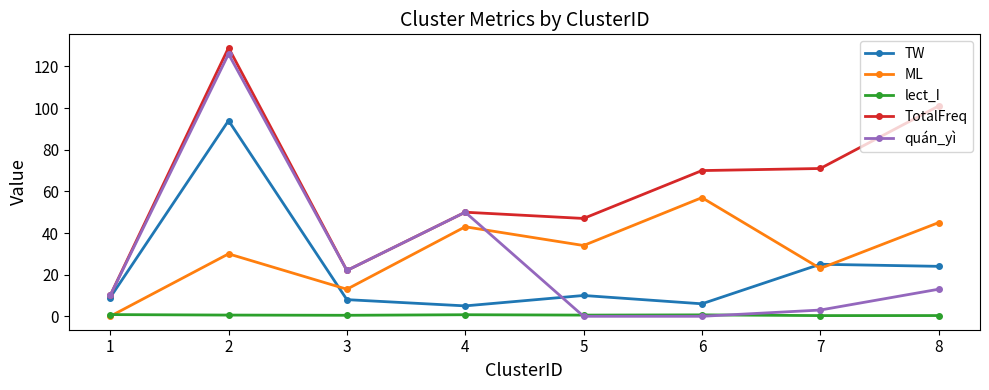

Where is the first local maximum for ML?

2